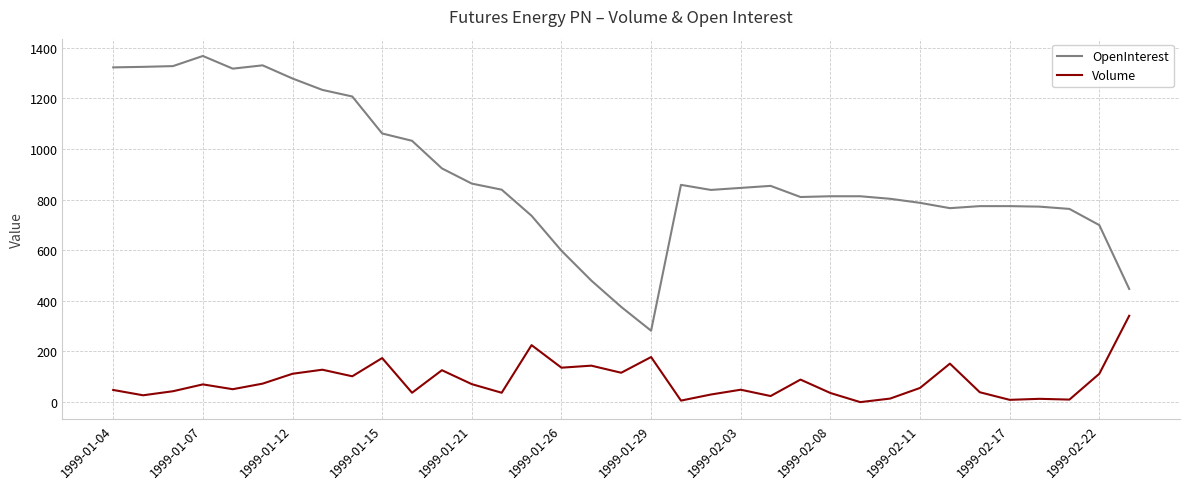

What is the maximum value shown in the chart?

1367